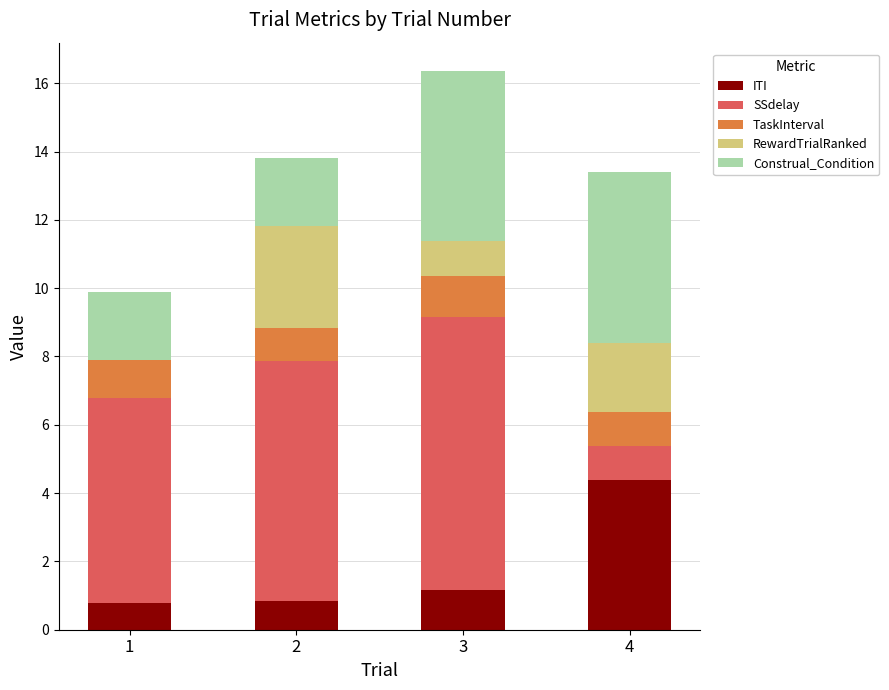

What is the total value across all series at 2?

13.8